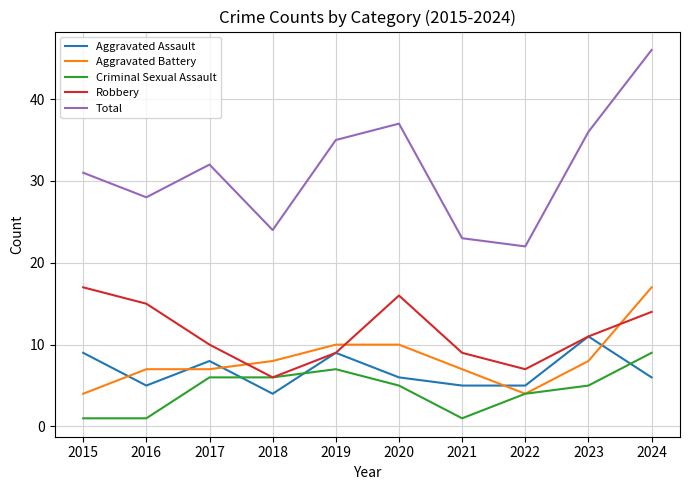

What is the spread (max minus min) of values at 2020?

32